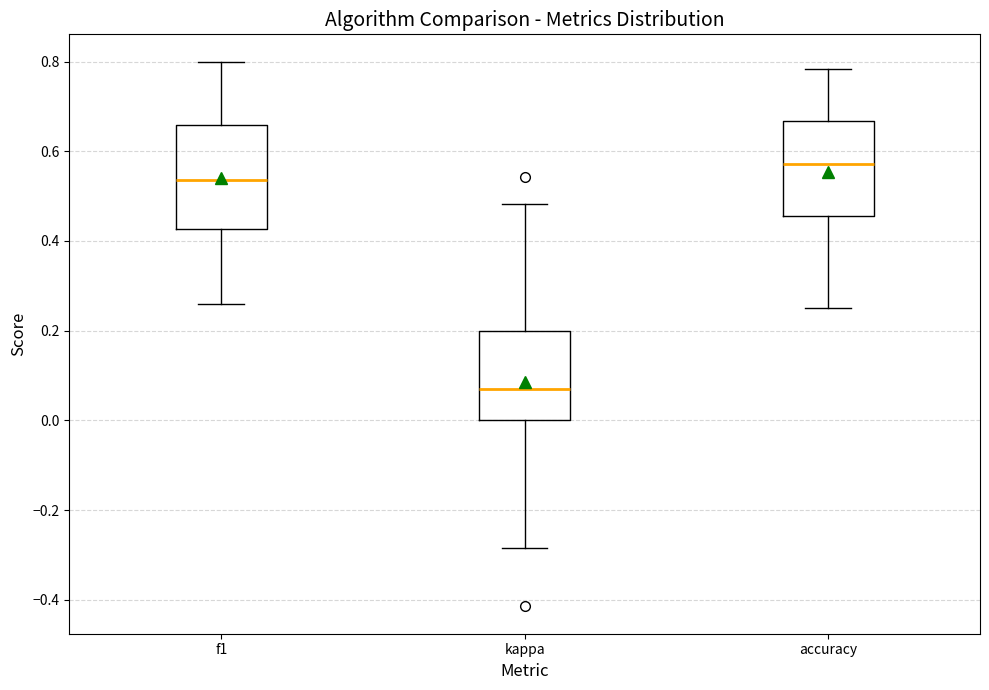

Which box has the lowest median line?

kappa